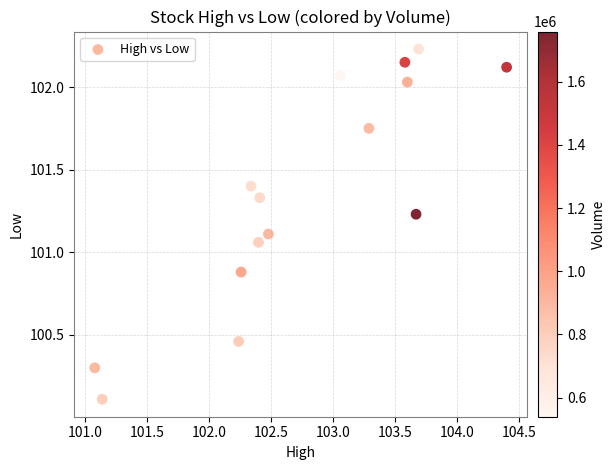

What is the range of X values (max minus min)?

3.3